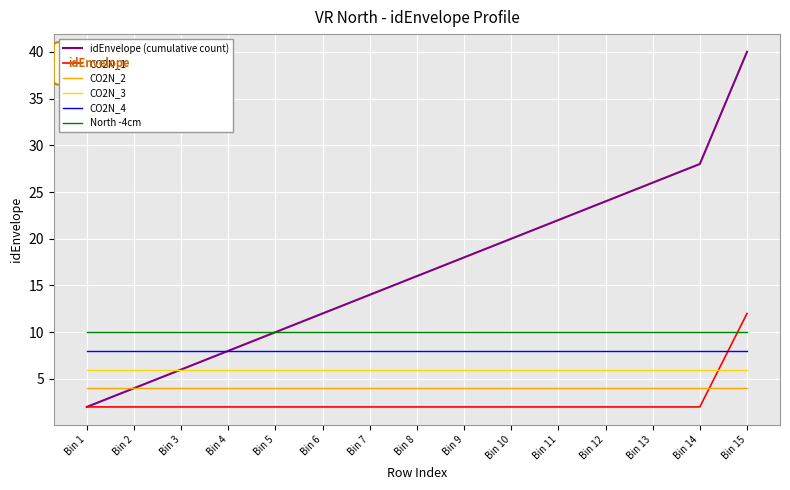

Which series ends up on top after the final intersection of CO2N_1 and CO2N_4?

CO2N_1